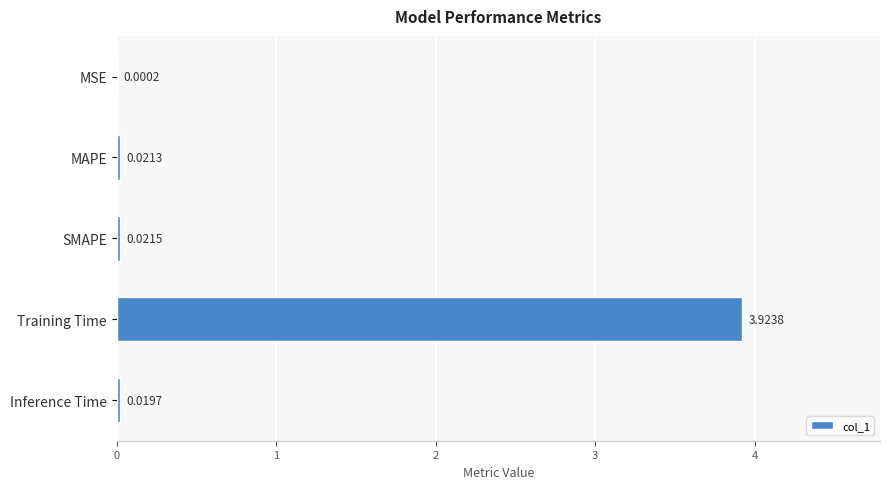

Which category has the highest value across all series?

Training Time